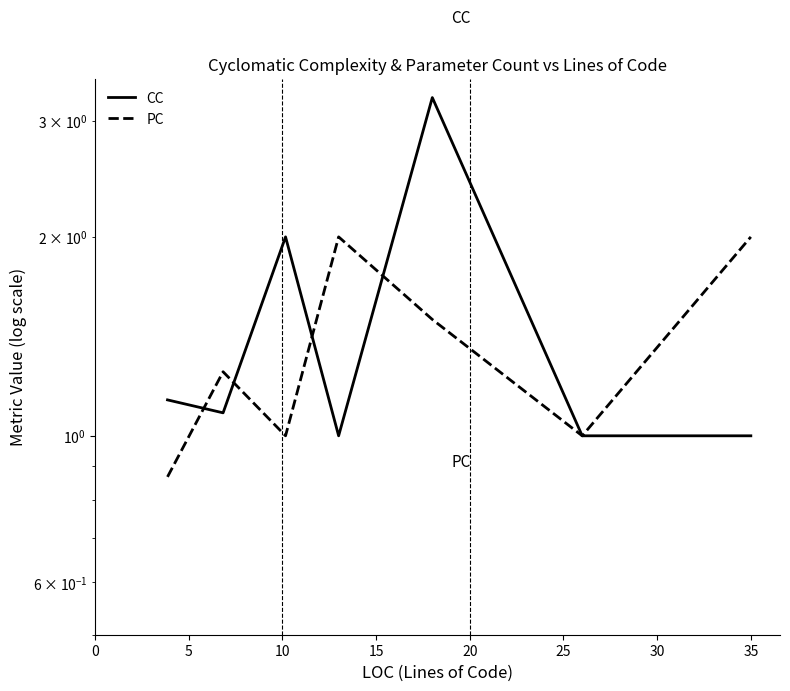

The value of CC at 35 is 1.8. True or false?

False